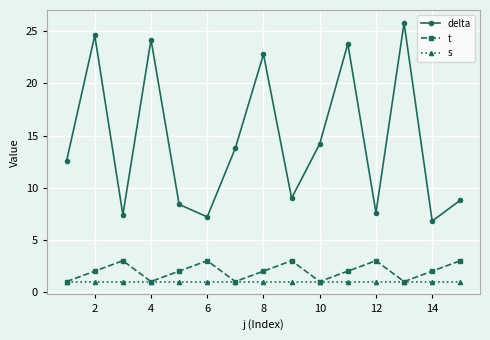

List the series in order of their peak value, highest first.

delta, t, s